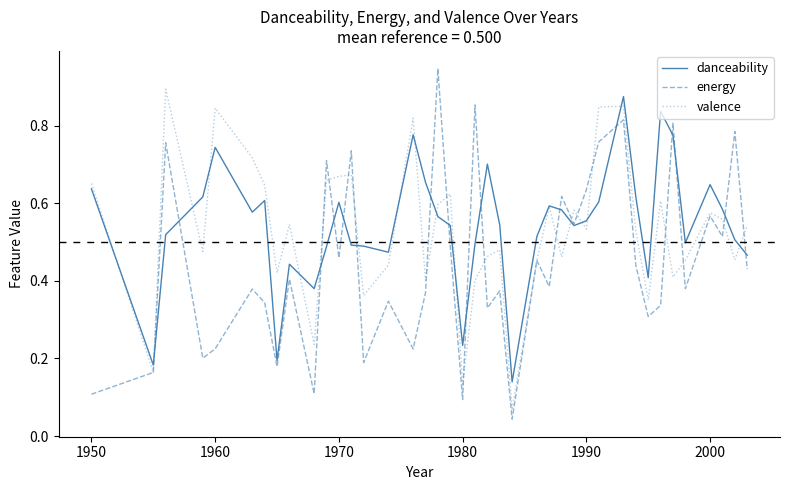

Which series has the widest spread of values?

energy